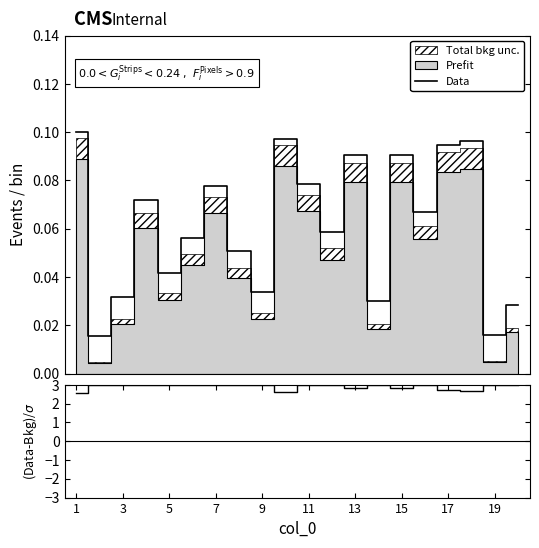

How many data points does each series have?

20